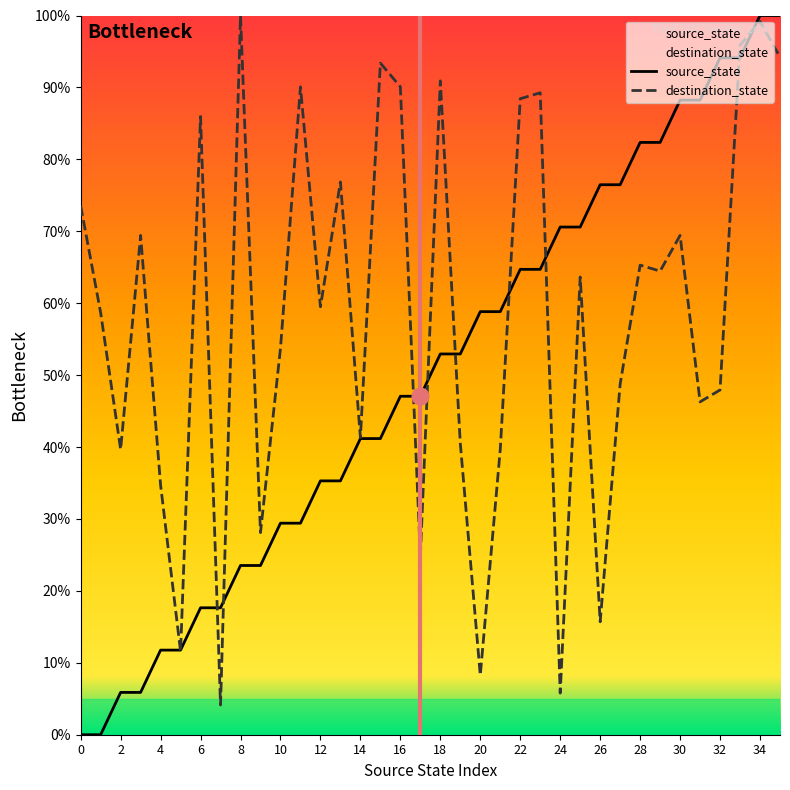

What is the spread (max minus min) of values at 8?

76.5